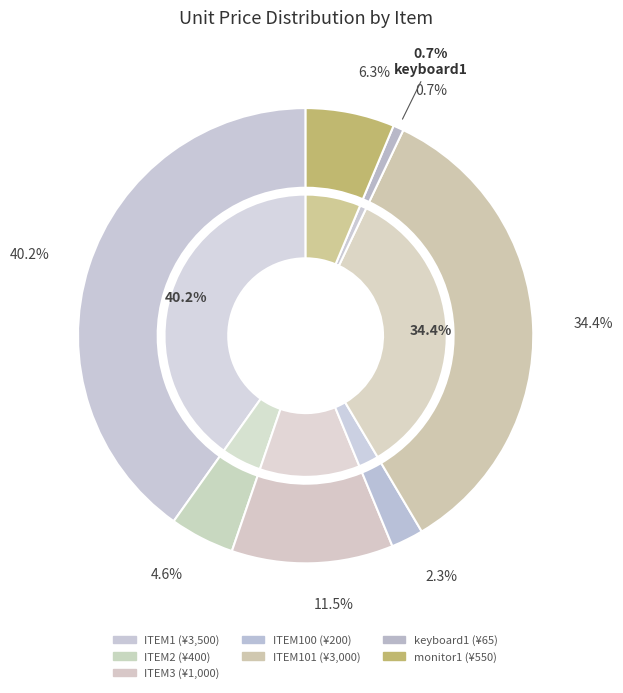

To the nearest percent, what percentage of the pie is ITEM2?

5%